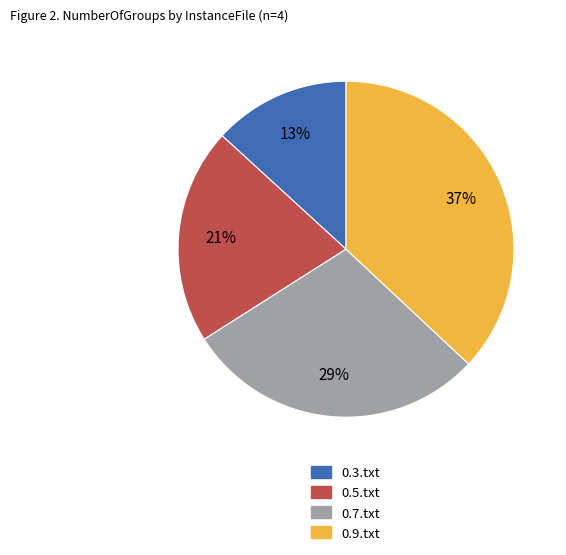

Is it true that 0.3.txt is 13% of the pie?

True